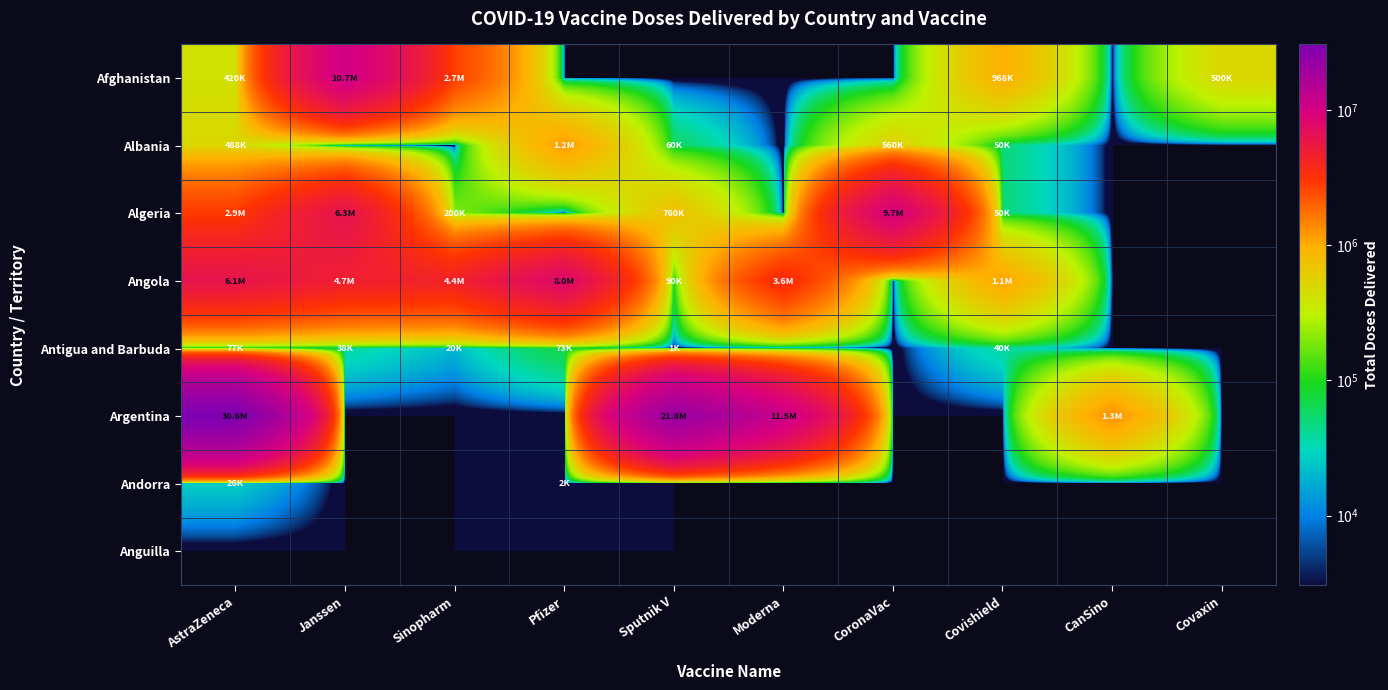

Count the number of data series in this chart.

8